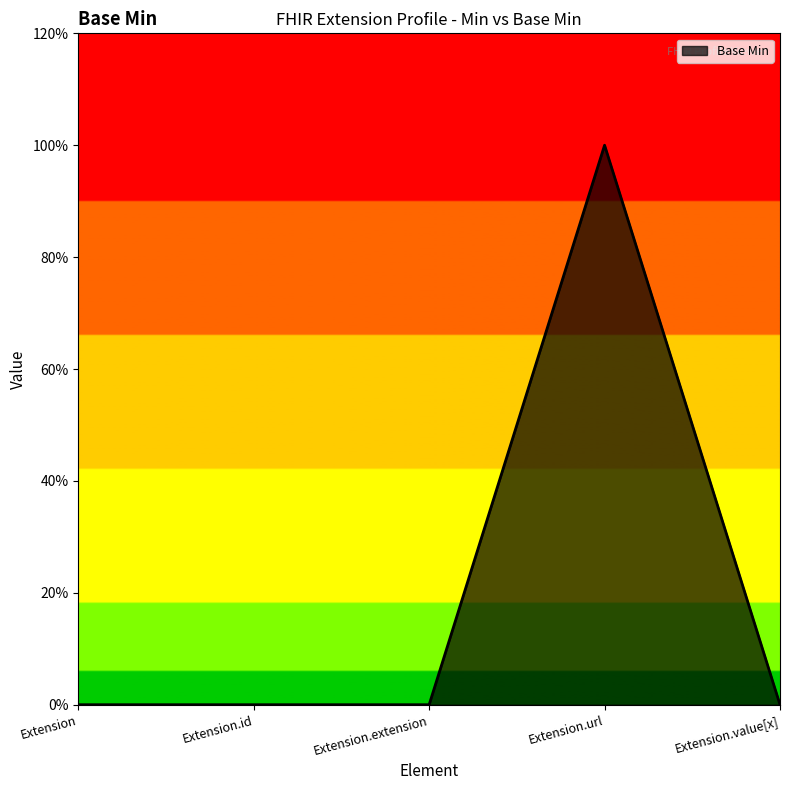

What is the change in value from Extension.extension to Extension.url?

+1